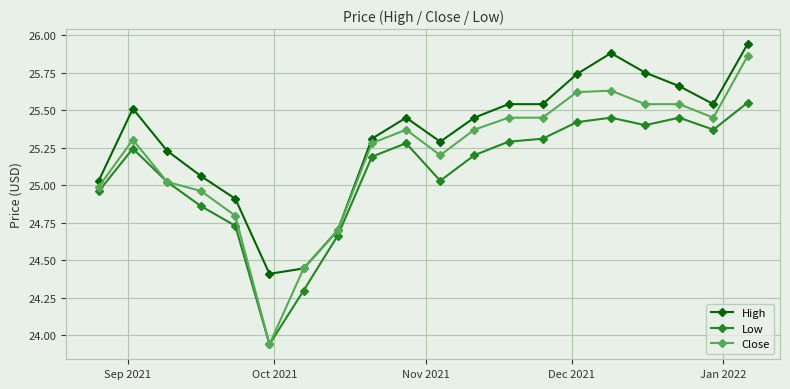

At how many categories does at least one series exceed 24?

20